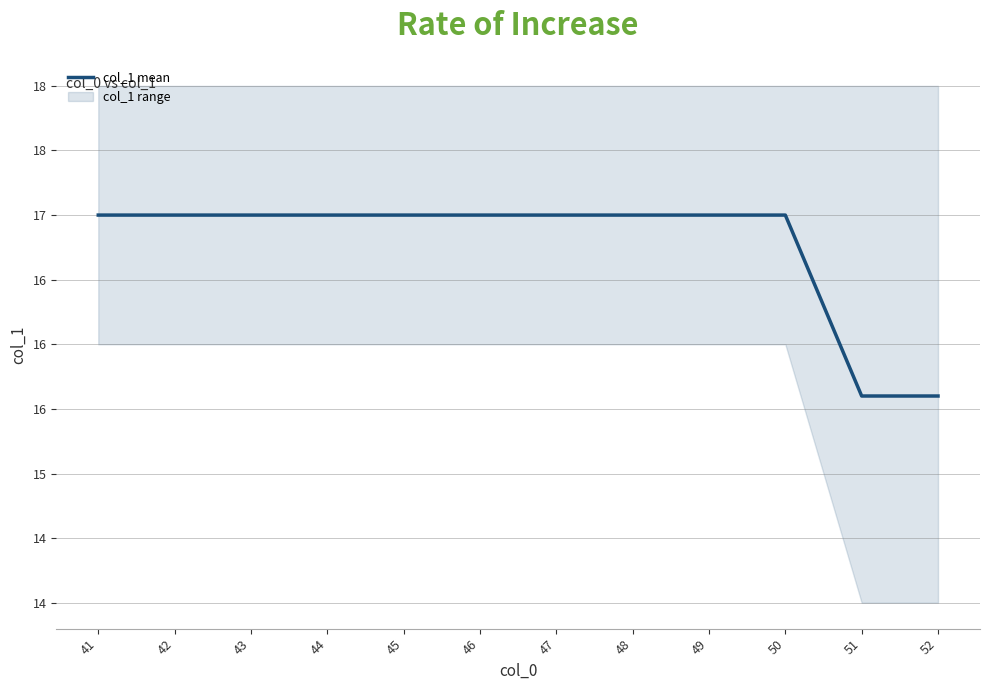

Reading right to left, list all the values displayed in this chart.

15.6	15.6	17.0	17.0	17.0	17.0	17.0	17.0	17.0	17.0	17.0	17.0